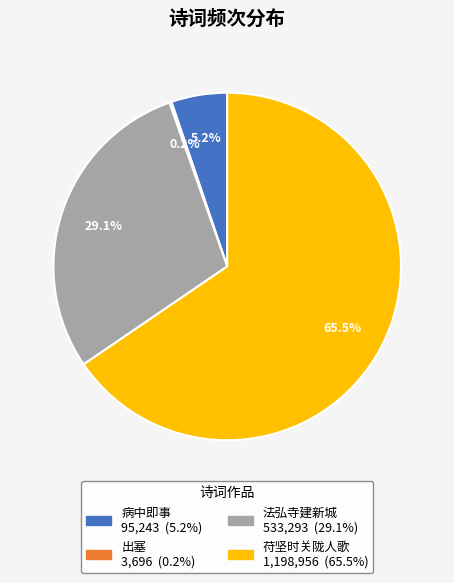

Does any single category account for the majority?

Yes